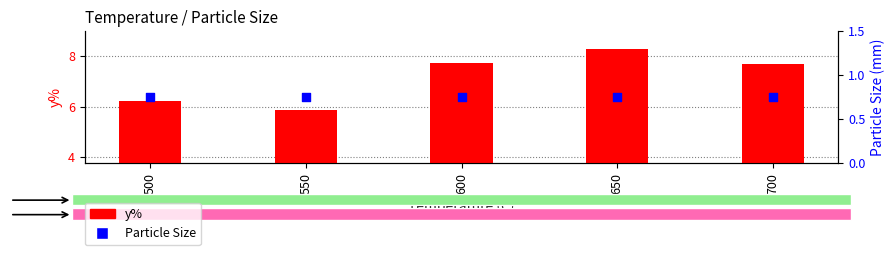

Which series contains the highest Y value?

y%